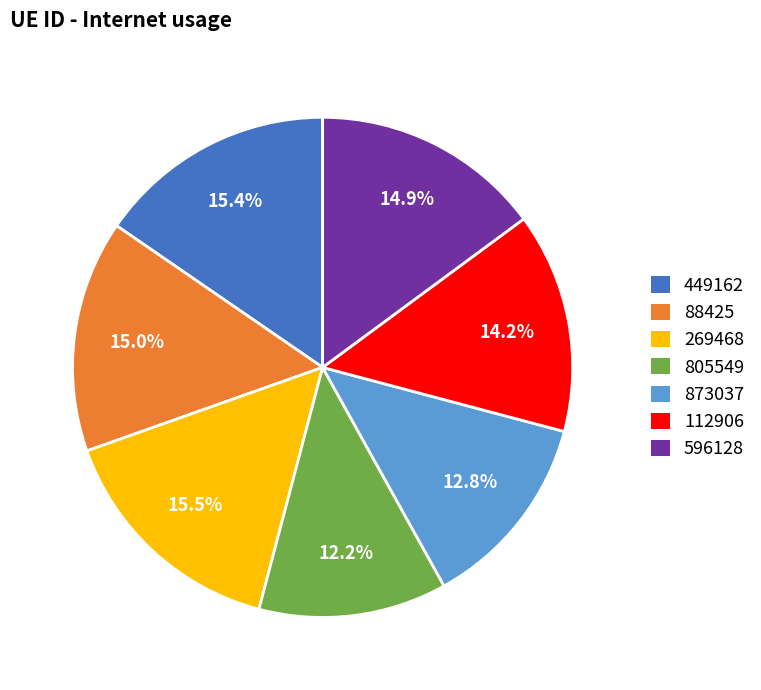

Does any single category account for the majority?

No